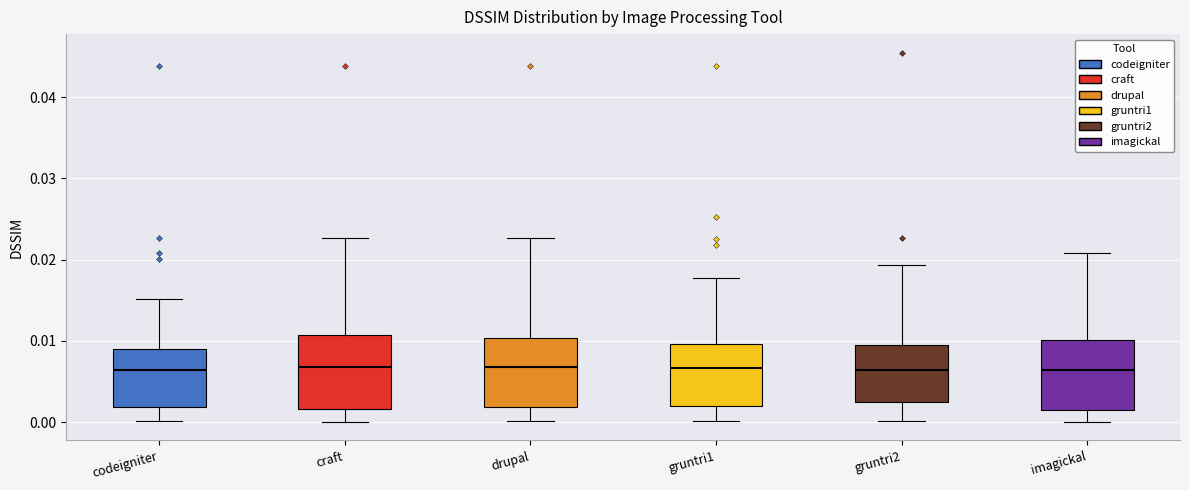

Reading left to right, transcribe this box plot: for each box, give where its median line is, the range the box spans, and where its two whiskers end, as read against the y-axis. The values are not printed on the chart, so give them approximately, as read against the axis.

codeigniter: median 0.006, box 0.002 to 0.009, whiskers 0.000 to 0.015
craft: median 0.007, box 0.002 to 0.011, whiskers 0.000 to 0.023
drupal: median 0.007, box 0.002 to 0.010, whiskers 0.000 to 0.023
gruntri1: median 0.007, box 0.002 to 0.010, whiskers 0.000 to 0.018
gruntri2: median 0.006, box 0.003 to 0.010, whiskers 0.000 to 0.019
imagickal: median 0.006, box 0.001 to 0.010, whiskers 0.000 to 0.021